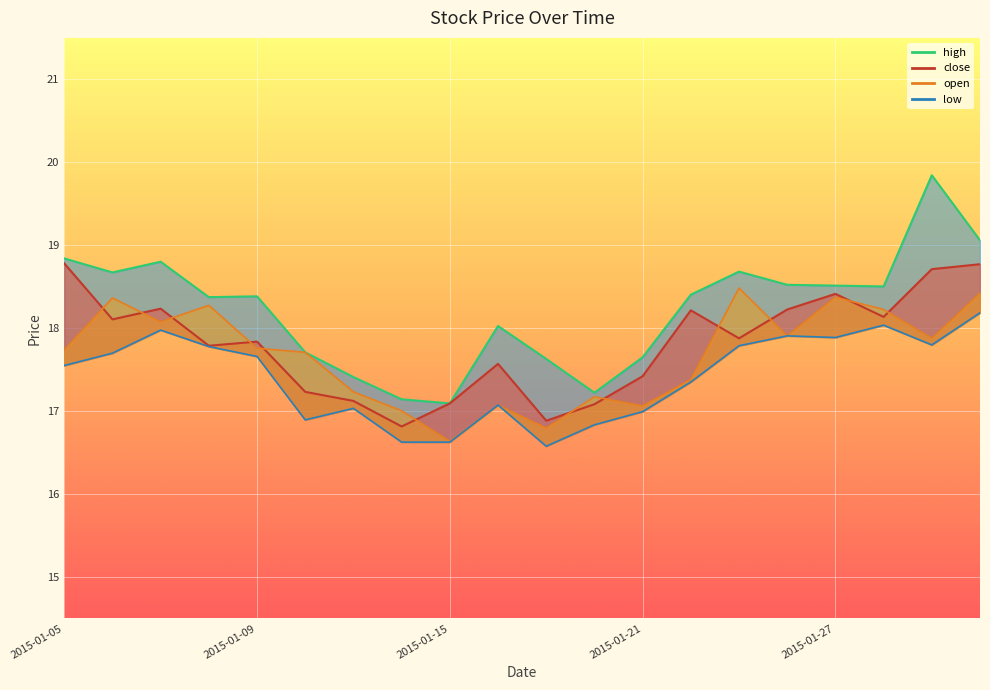

Where does the close_line series first go above 17?

2015-01-05